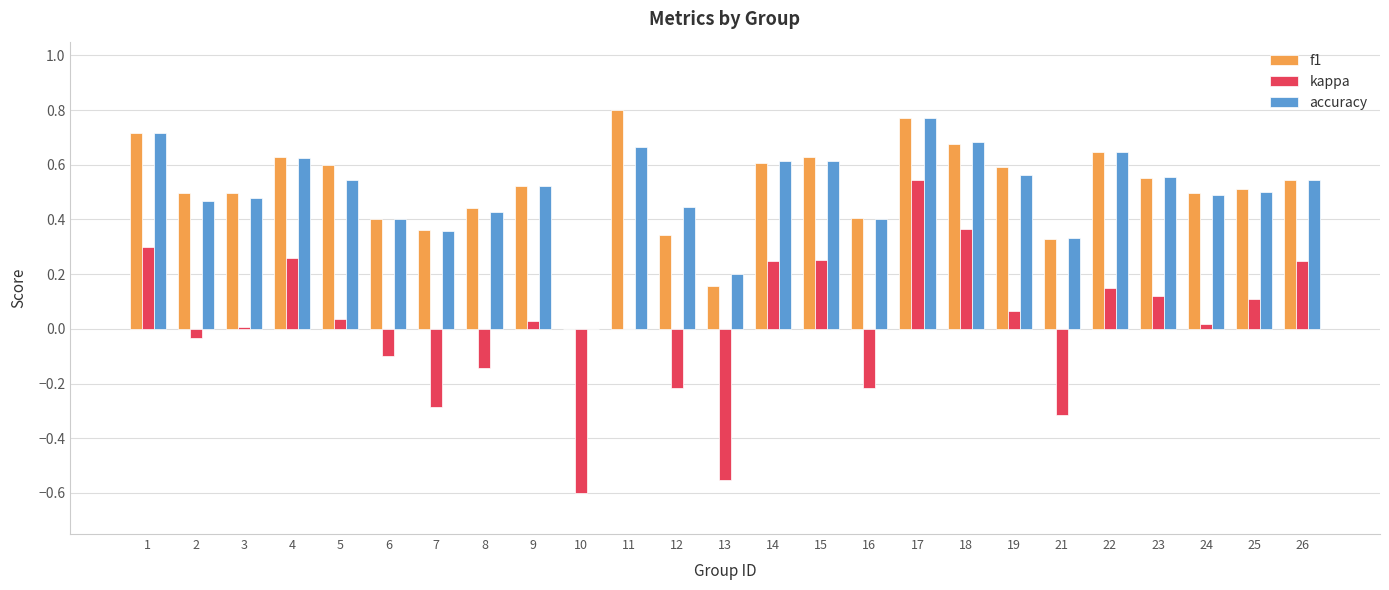

Which series changed the most between 7 and 8?

kappa